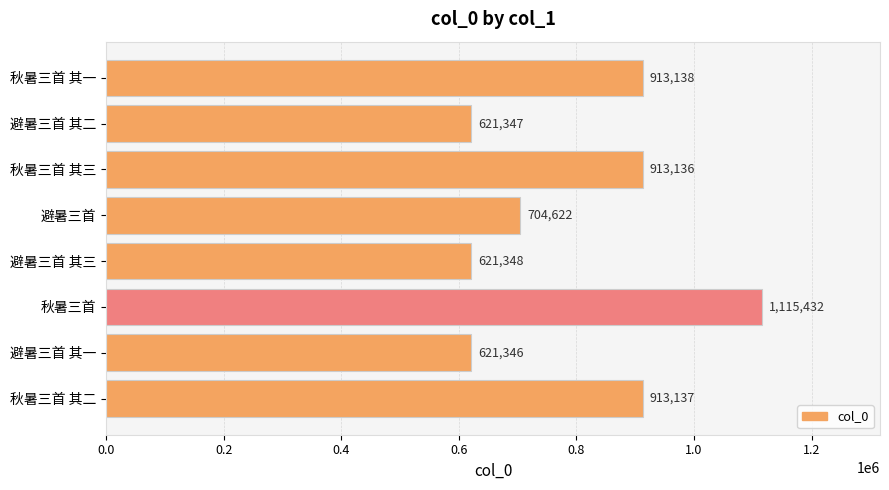

Approximately how many times larger is the value at 避暑三首 compared to 避暑三首 其一?

1.1